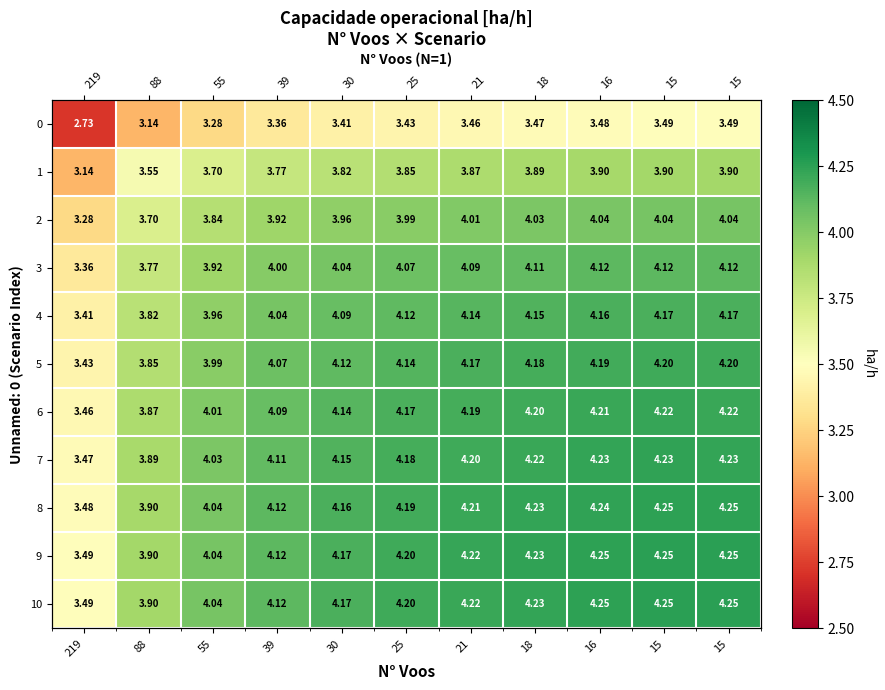

Is the value of 9 at 219 greater than the value of 5 at 15?

No